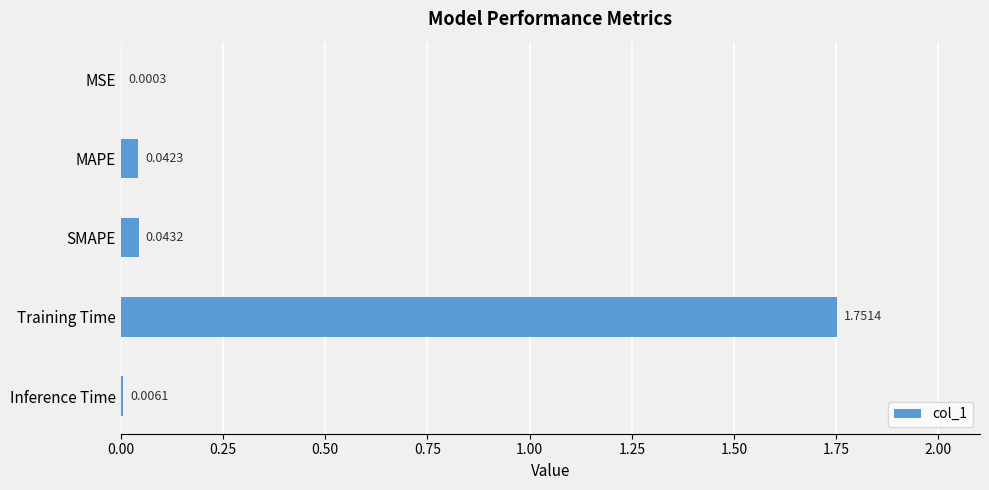

Which has a higher value, MAPE or SMAPE?

SMAPE